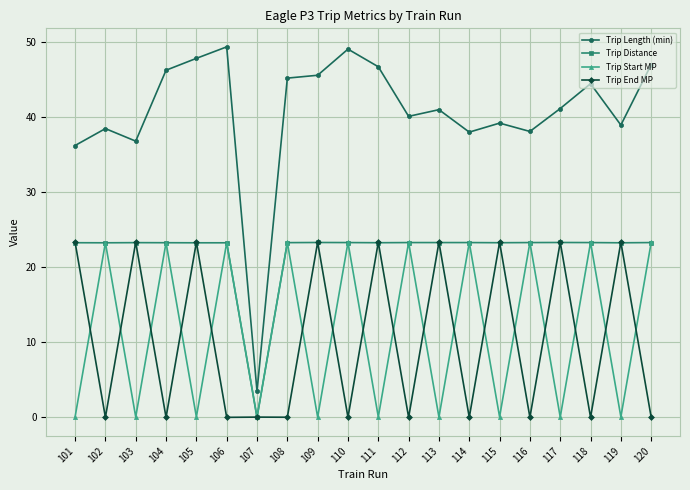

Which series changed the most between 107 and 108?

Trip Length (min)